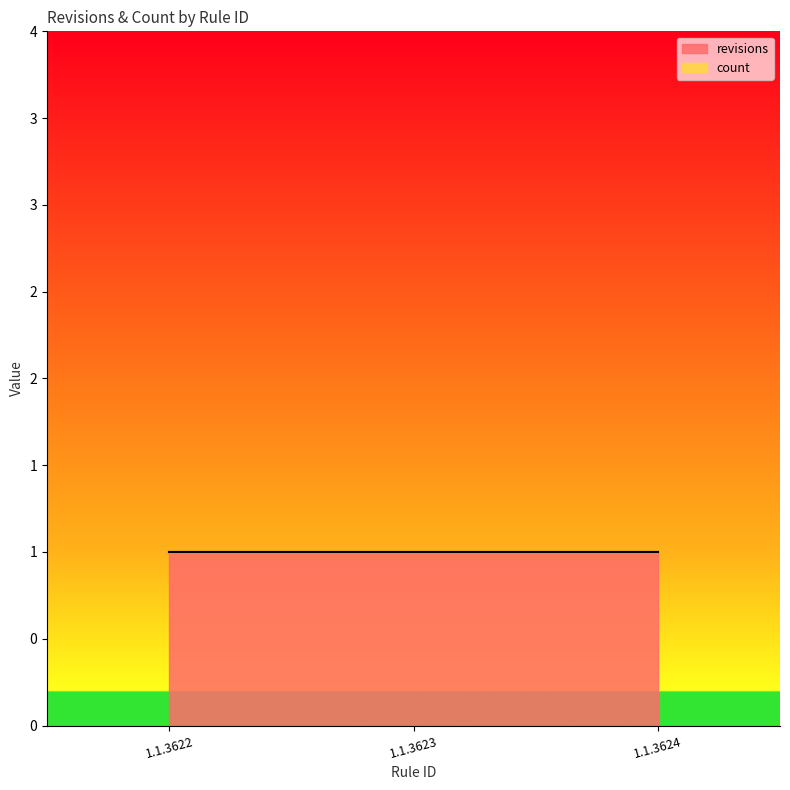

What are all the series names shown in the legend?

revisions, count